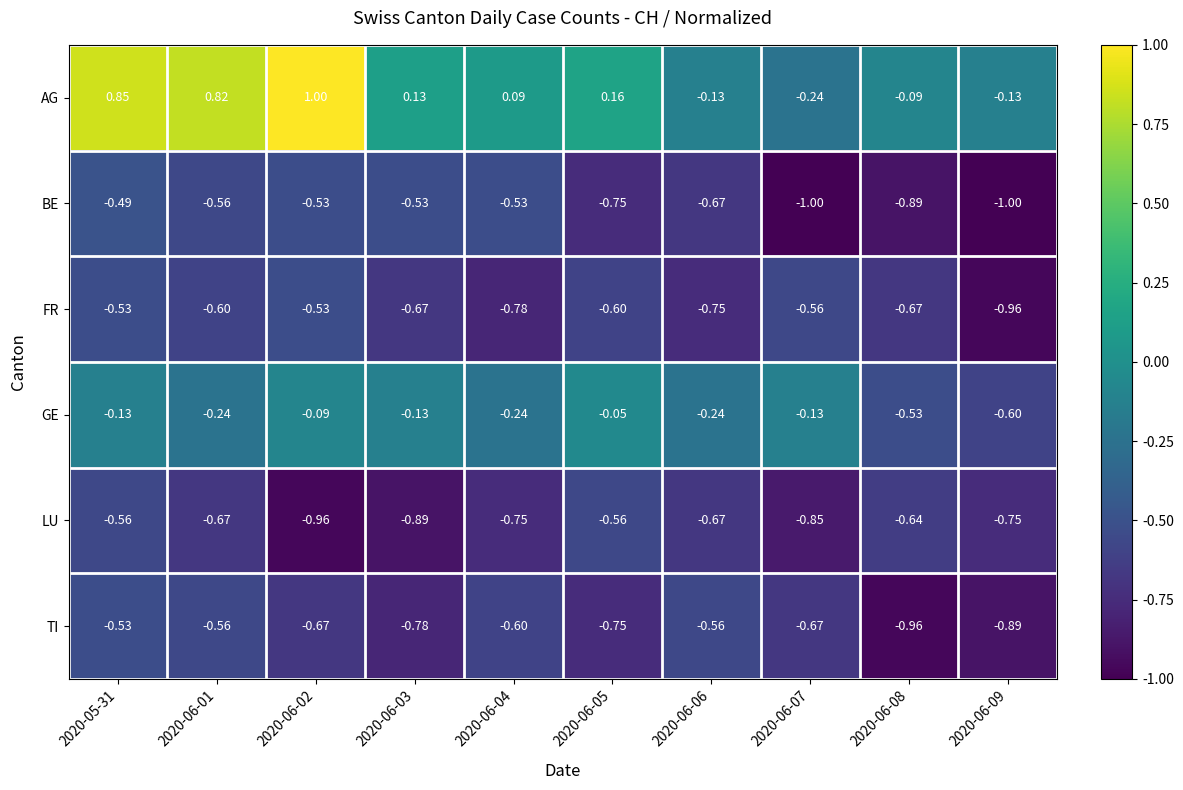

How many negative values does the AG series have?

4